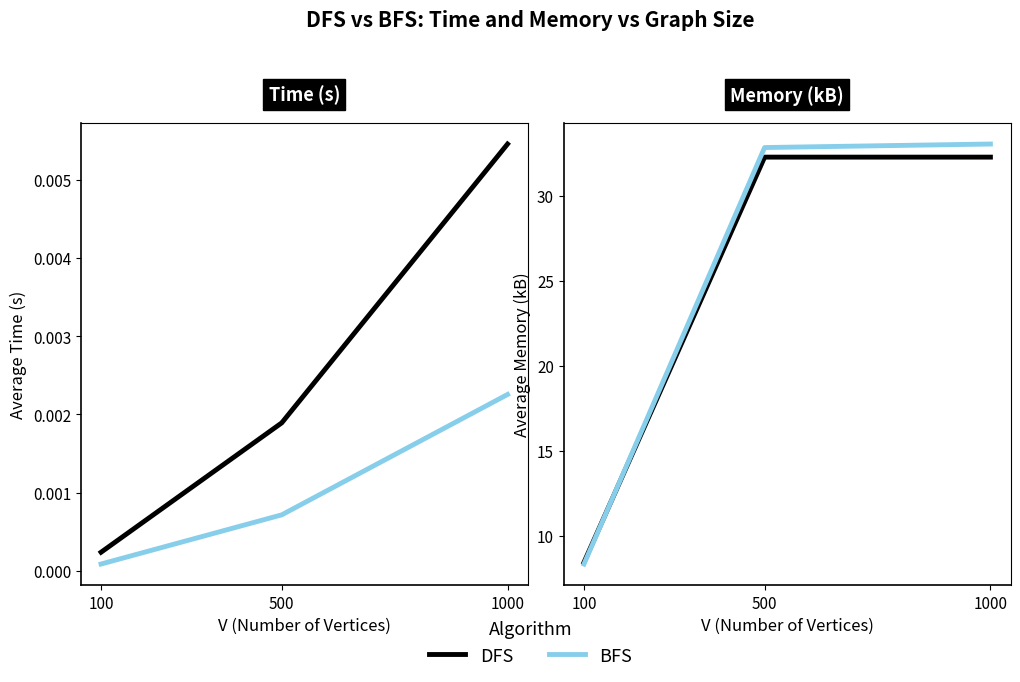

How many values in the BFS Memory series are below 32?

1